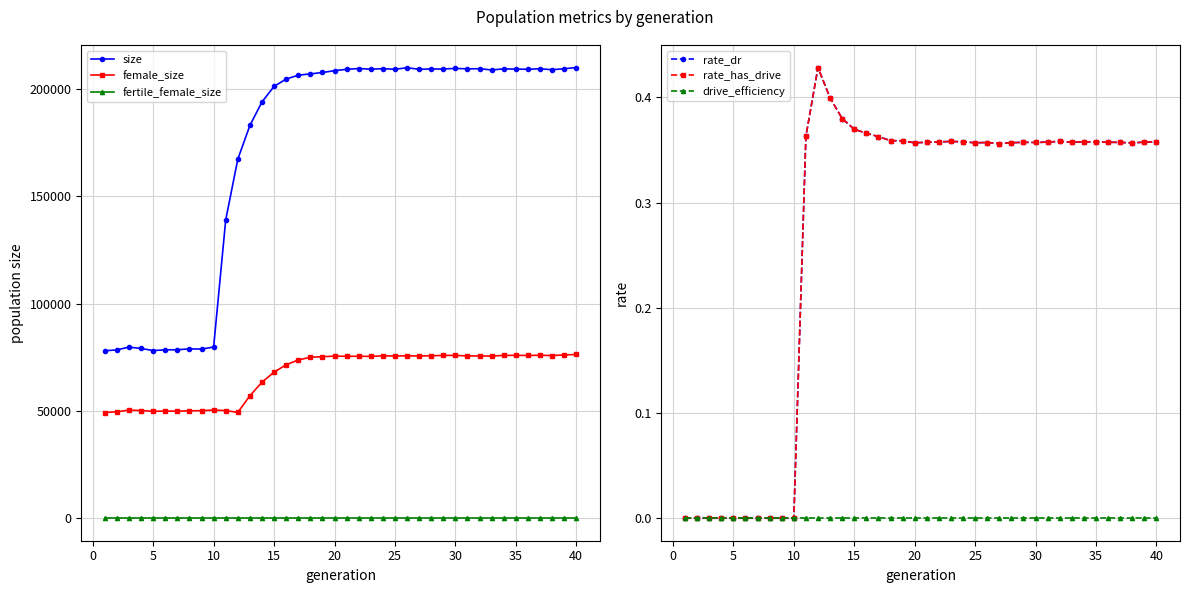

True or false: female_size and size intersect in this chart.

False